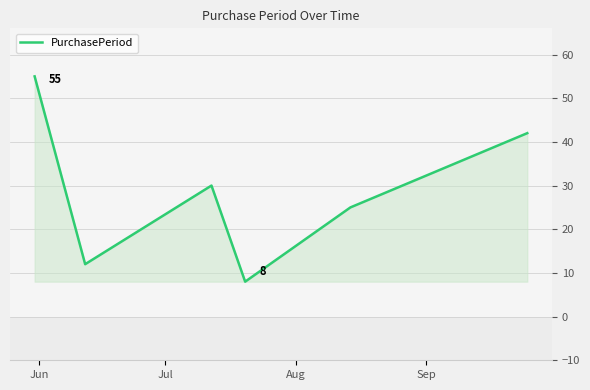

Does the chart display data point markers on the line(s)?

No